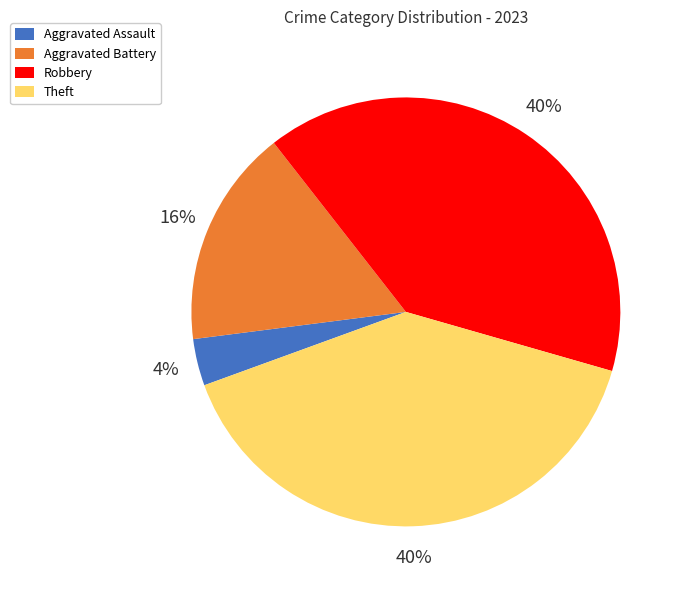

Which has a higher value, Aggravated Assault or Robbery?

Robbery